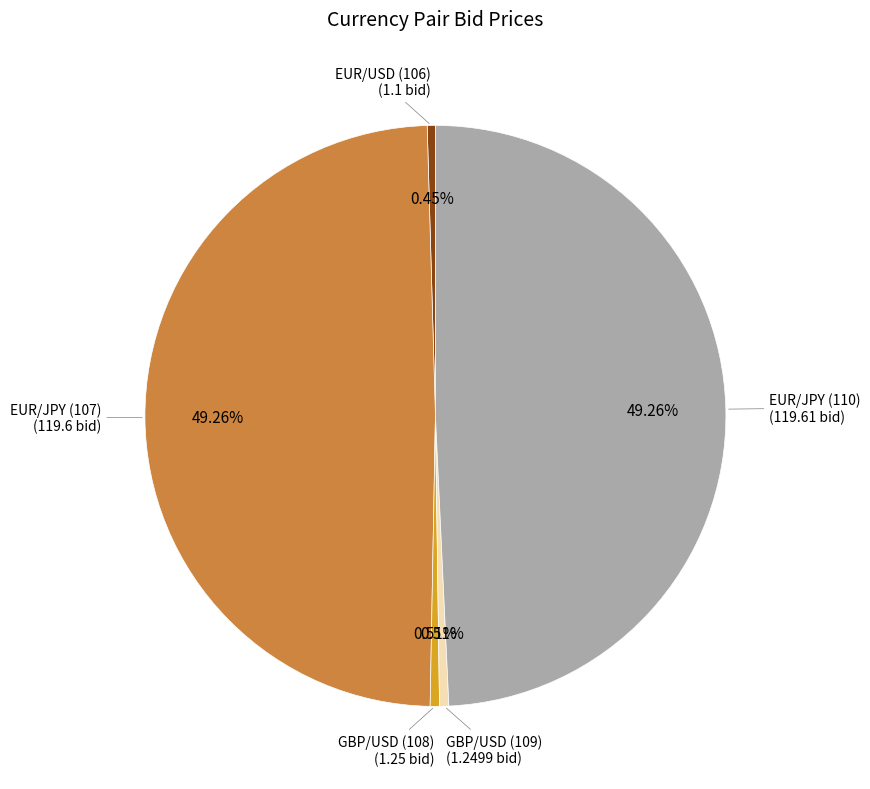

Is there a majority slice in this chart?

No